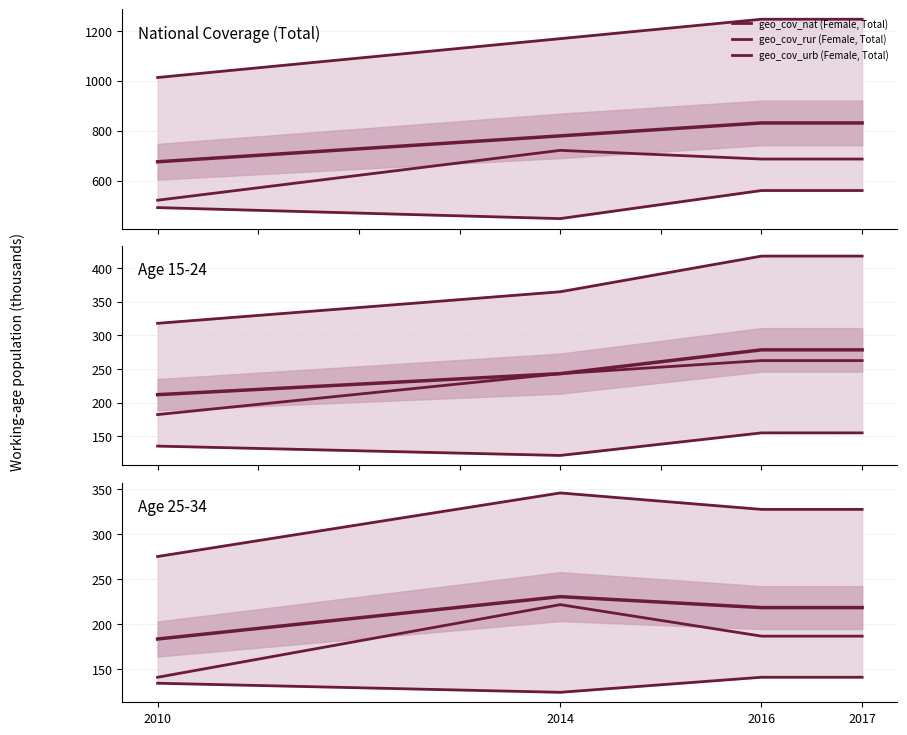

Is the value of geo_cov_urb (Female, Total) at 2017 greater than the value of geo_cov_nat (Female, Total) at 2010?

No